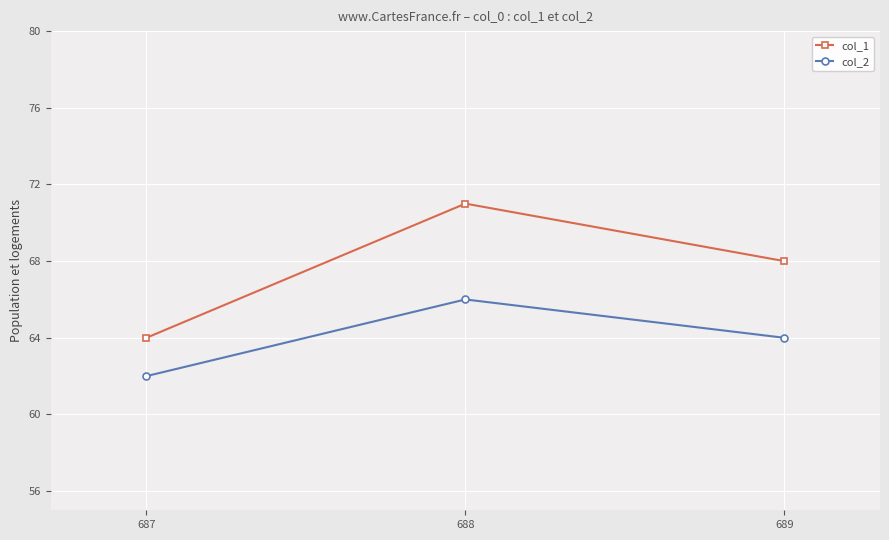

What is the difference between the maximum and minimum values in the col_2 series?

4